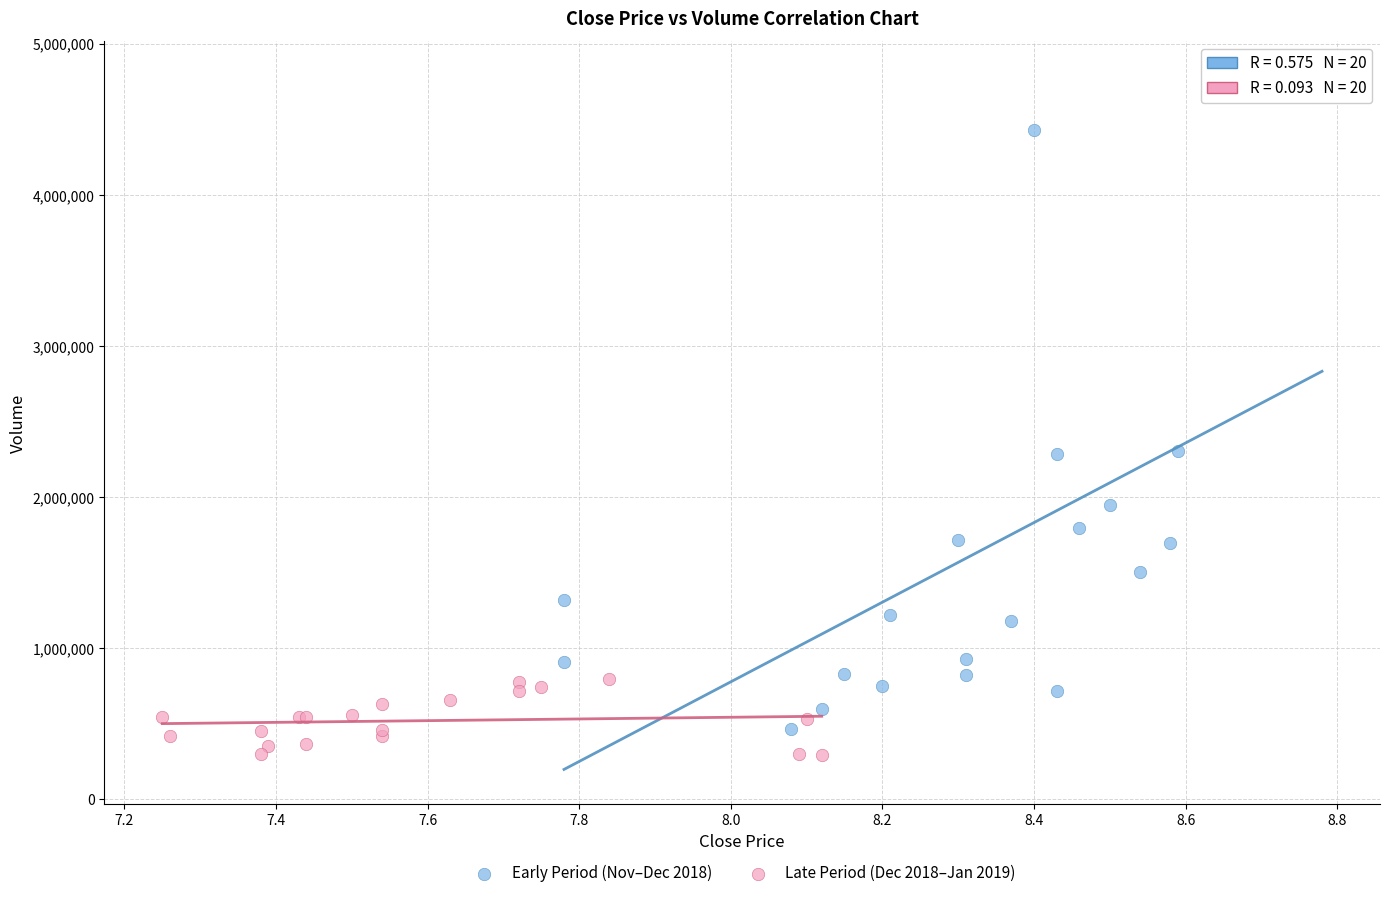

Which series has the widest spread of Y values?

Early Period (Nov–Dec 2018)